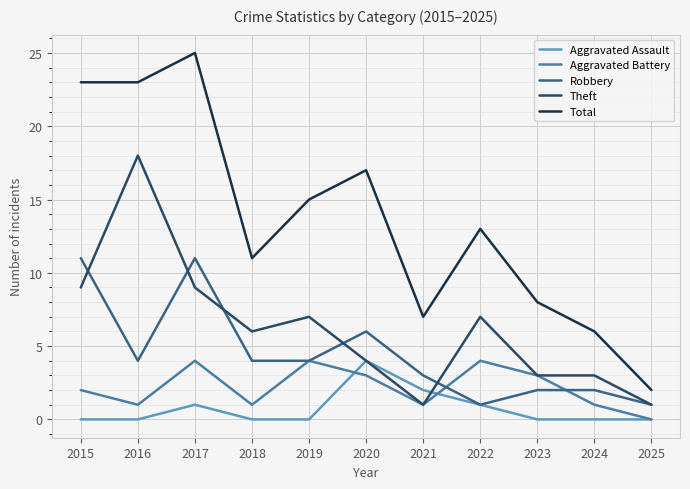

At which category is the sum across all series the highest?

2017